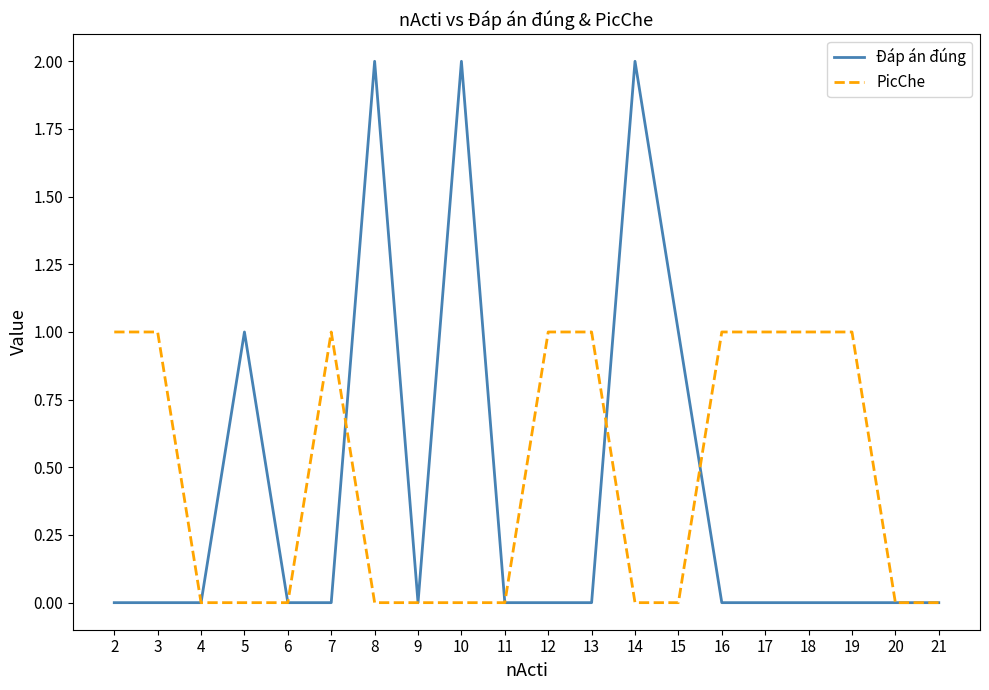

List the series in order of their peak value, highest first.

Đáp án đúng, PicChe